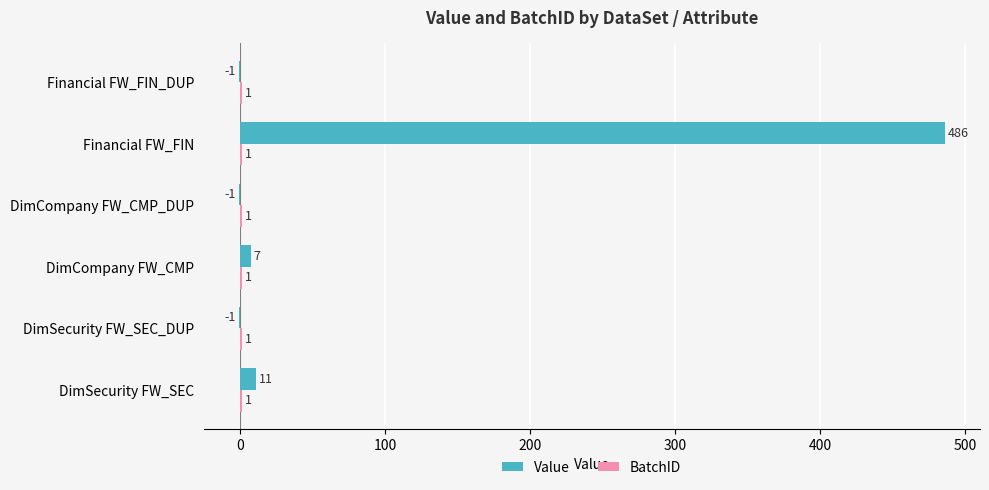

Which series has the largest total across all categories?

Value